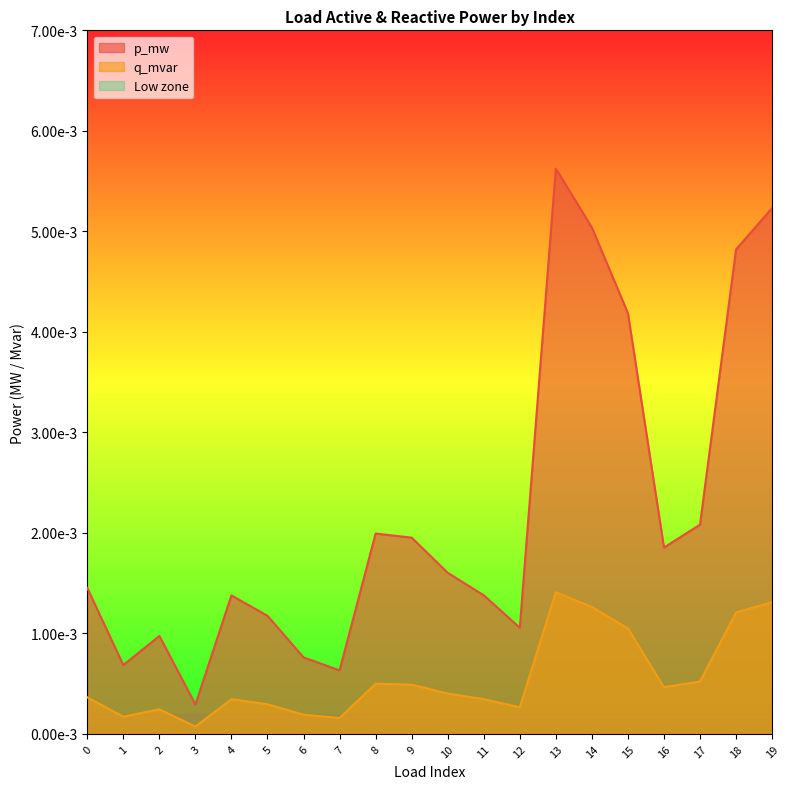

True or false: p_mw and q_mvar cross at least once.

False